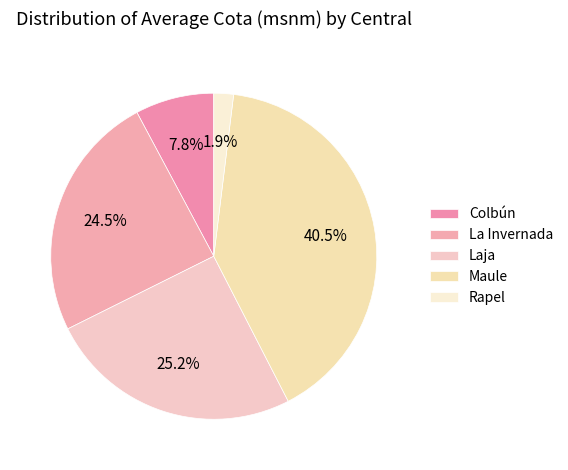

Is it true that Maule is 54% of the pie?

False